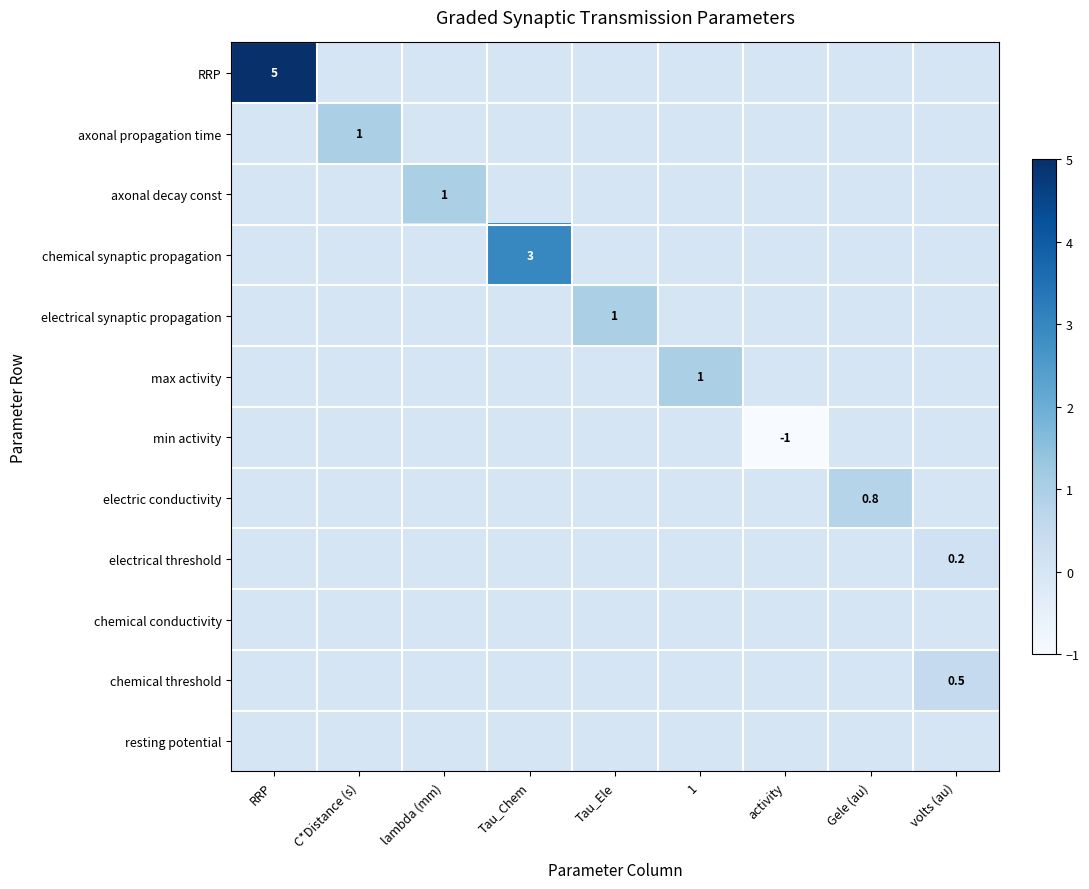

The axonal decay const series shows 0.2 at lambda (mm). True or false?

False